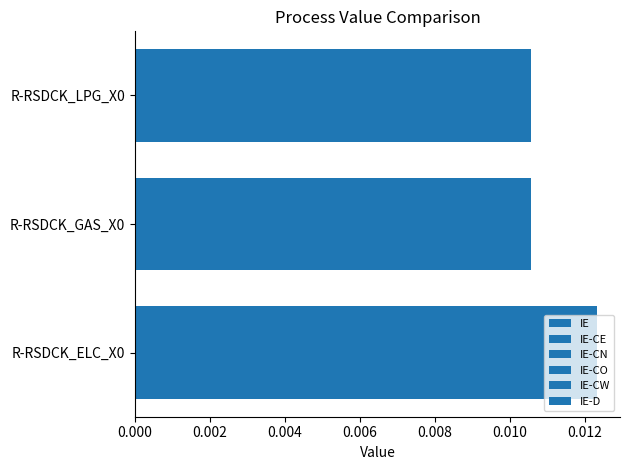

How many distinct data groups are displayed?

6